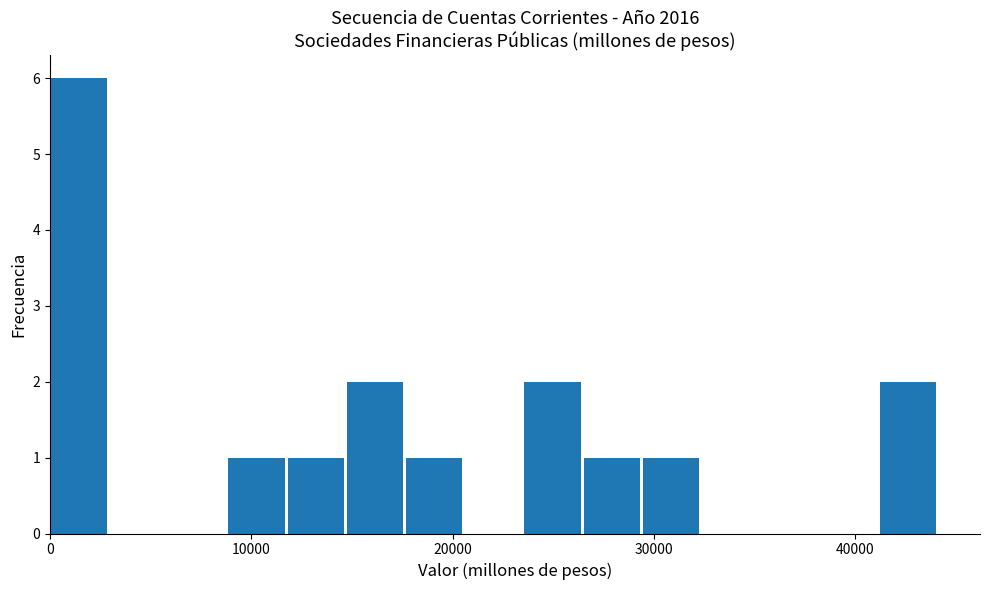

Read against the x-axis, roughly where is the centre of the tallest bar?

1000